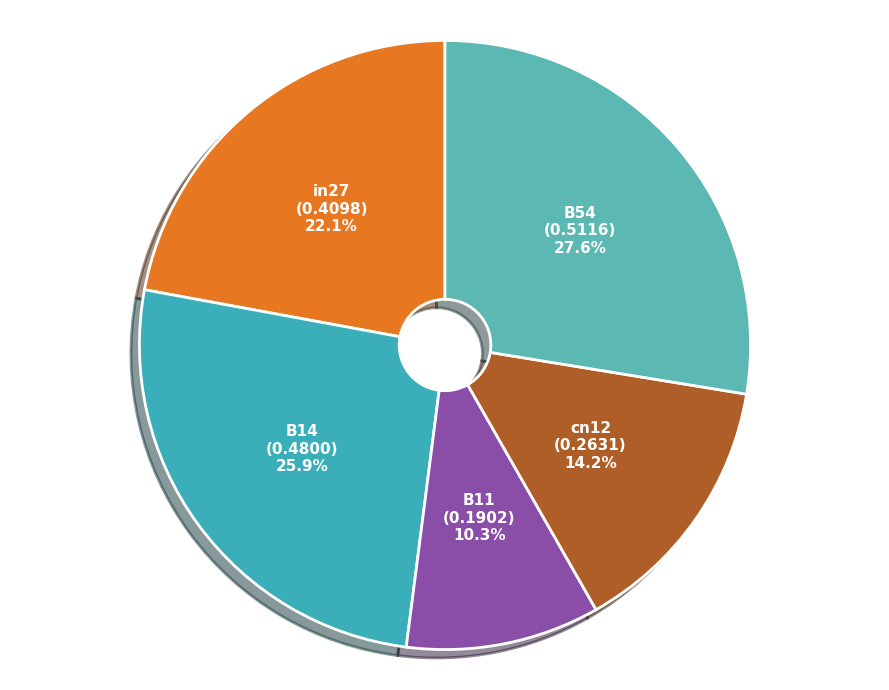

Which slice is the smallest?

B11